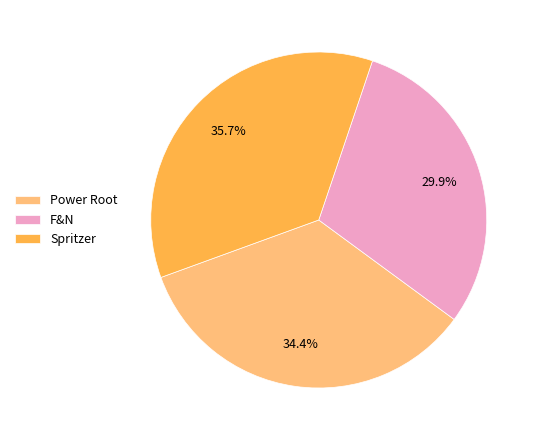

What percentage is NOT represented by Power Root?

65.6%